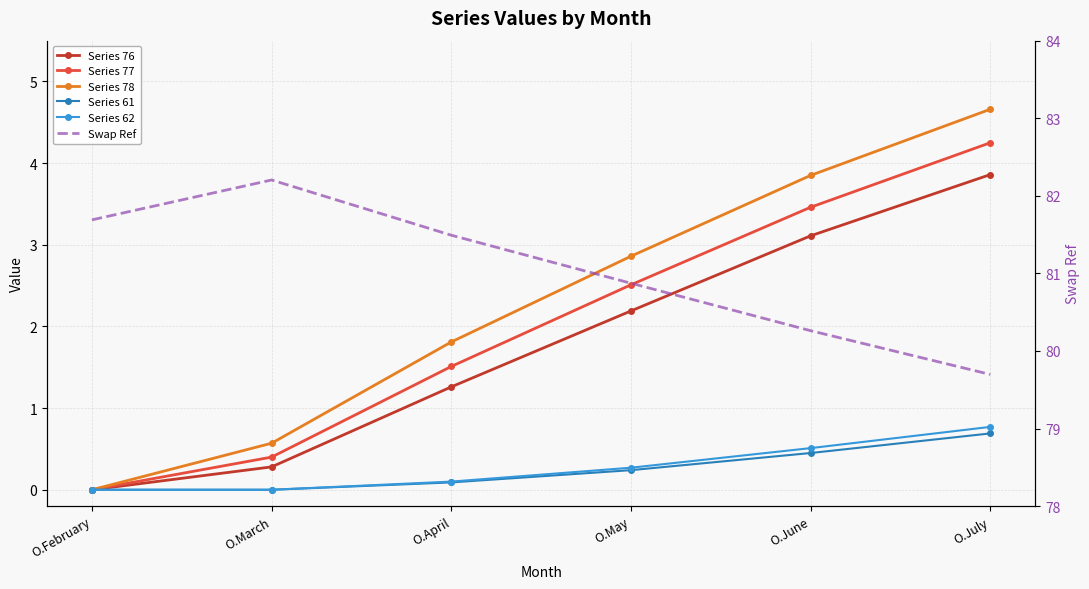

How many series are shown in this chart?

6